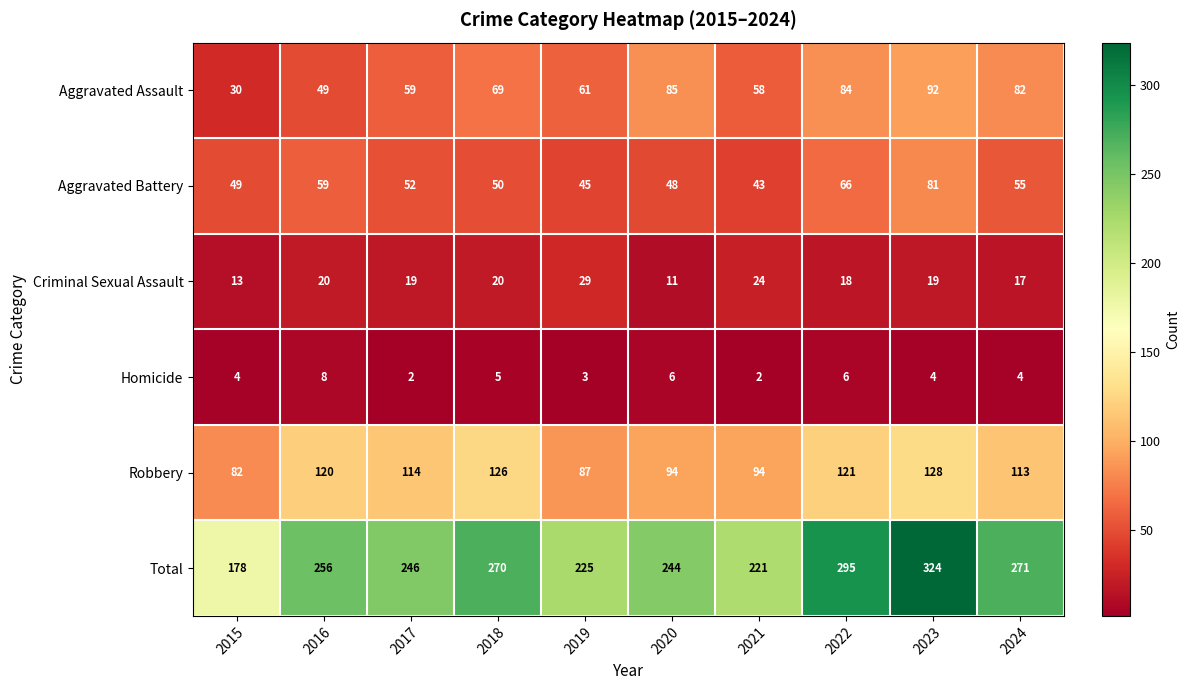

At which category is the sum across all series the highest?

2023